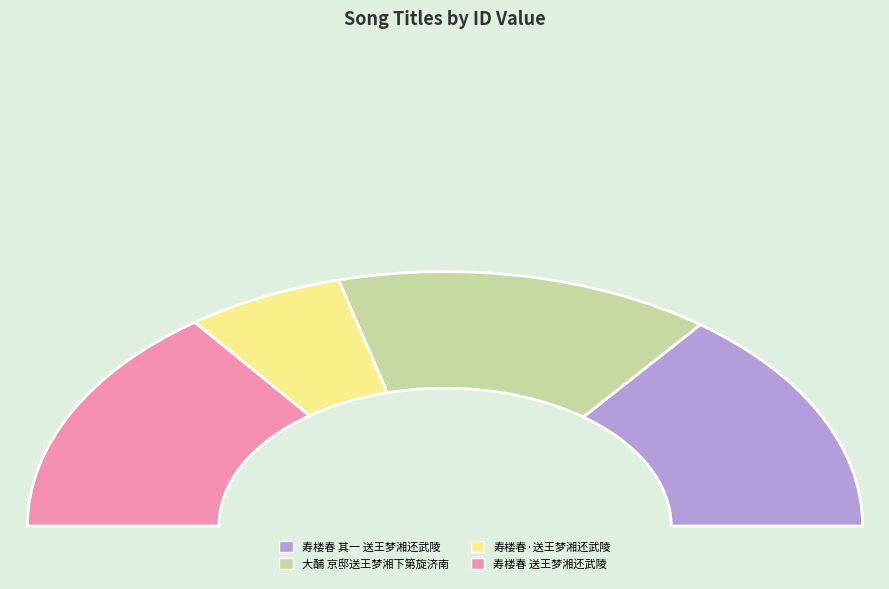

True or false: 大酺 京邸送王梦湘下第旋济南 accounts for 29% of the total.

True